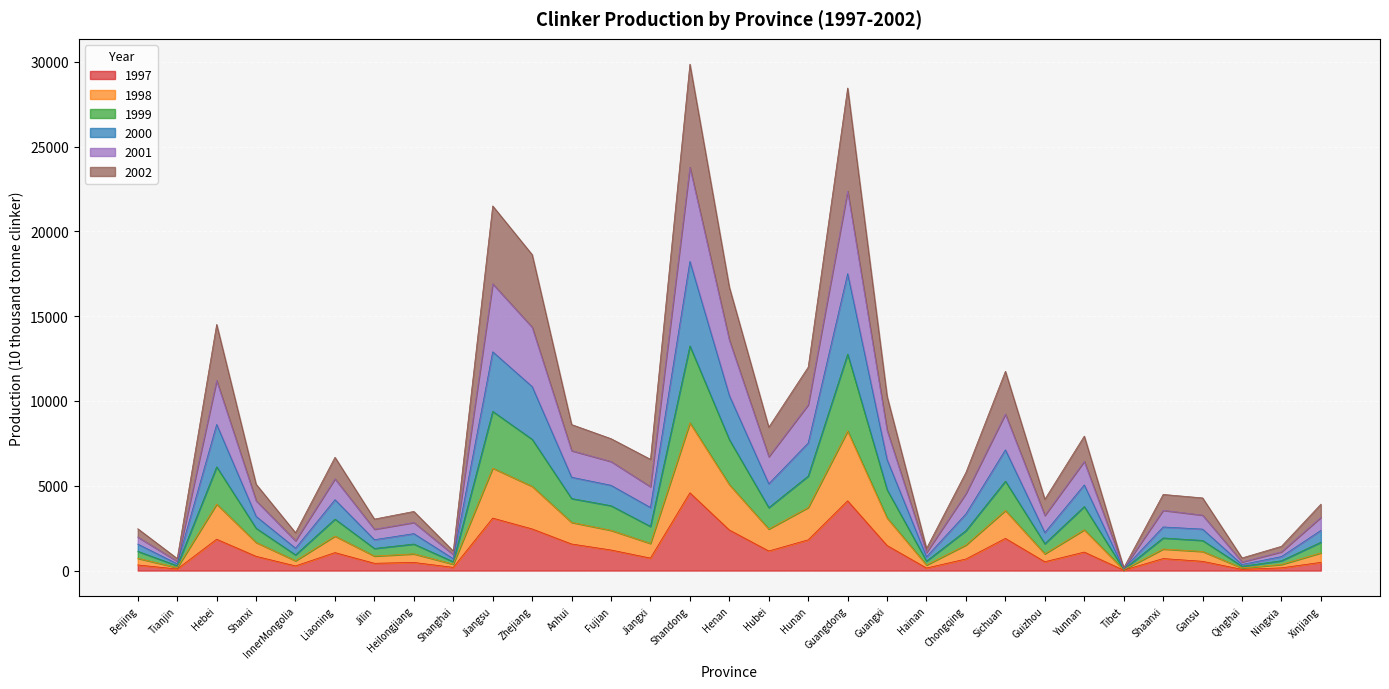

What is the total value across all series at Jiangsu?

21498.1